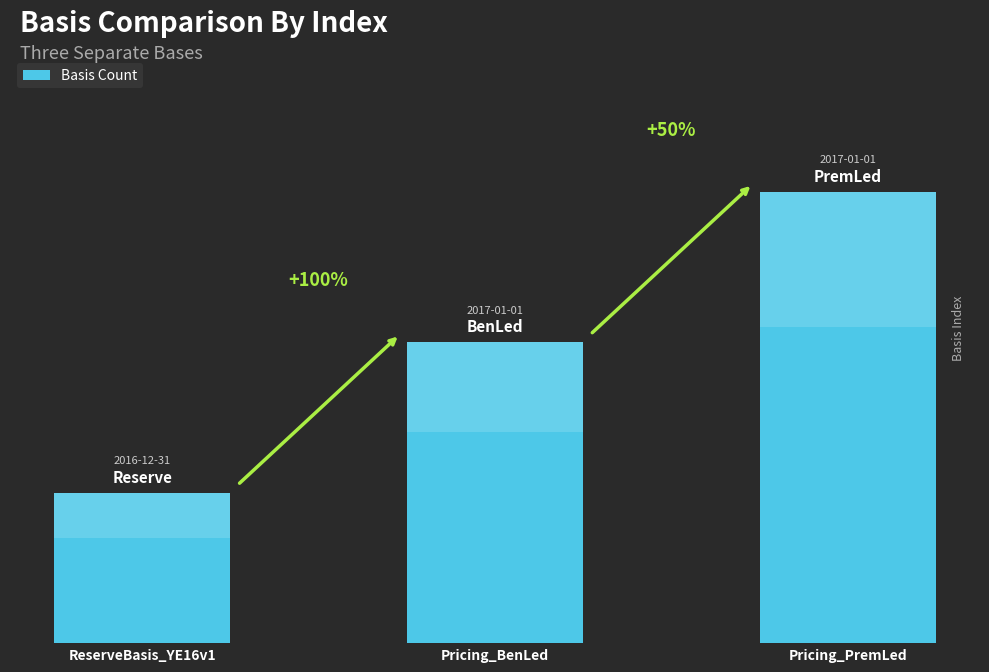

List the labels in order of value, smallest first.

ReserveBasis_YE16v1, Pricing_BenLed, Pricing_PremLed